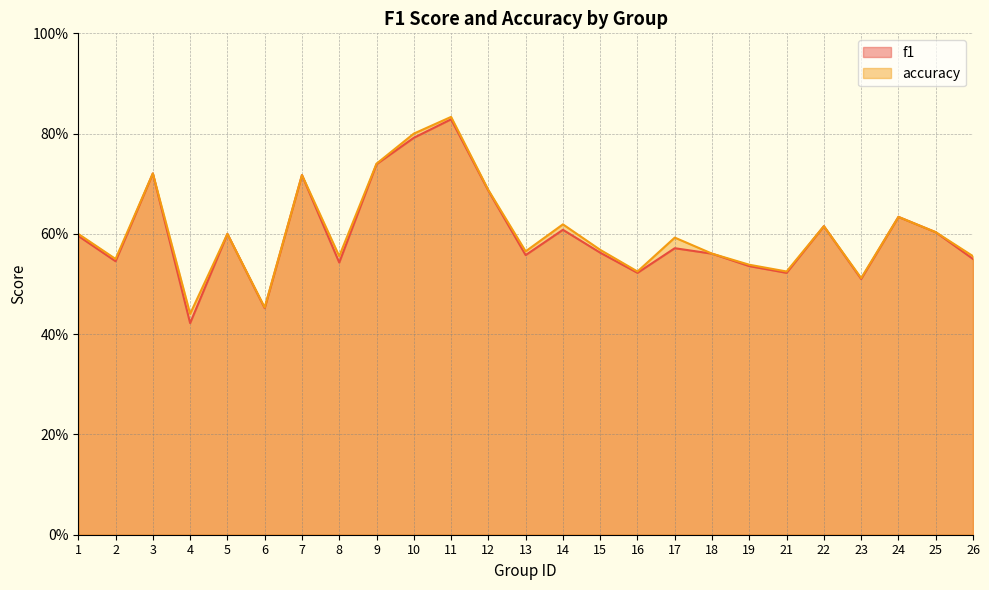

At which category is the sum across all series the highest?

11